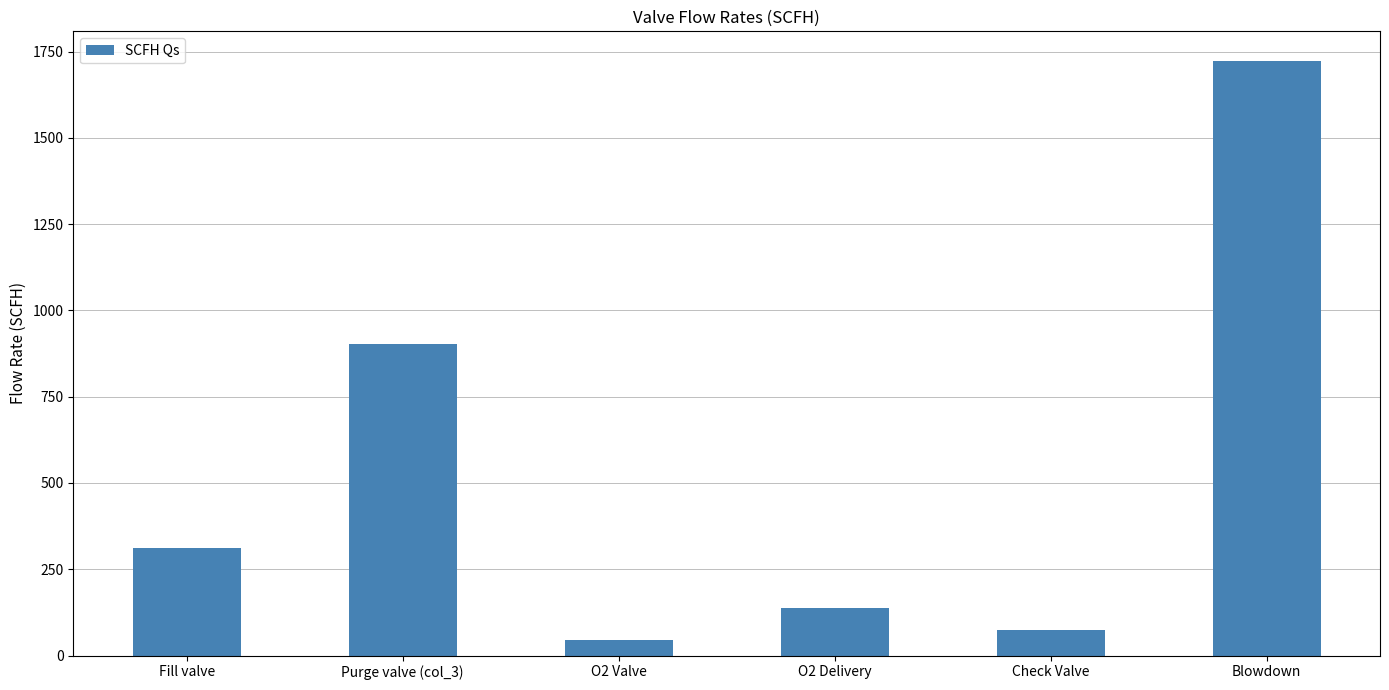

What position from the left is O2 Valve?

3